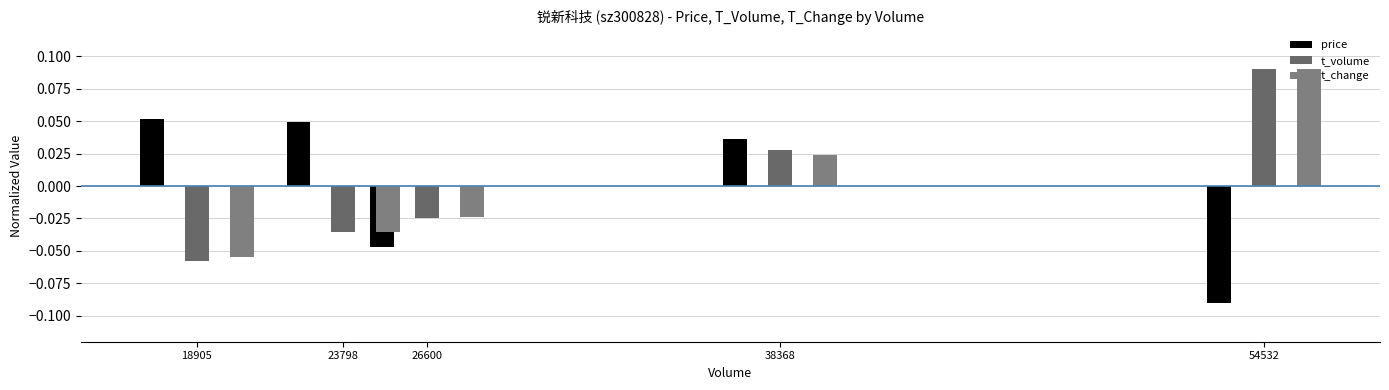

Which has a higher value, 18905 or 38368?

18905